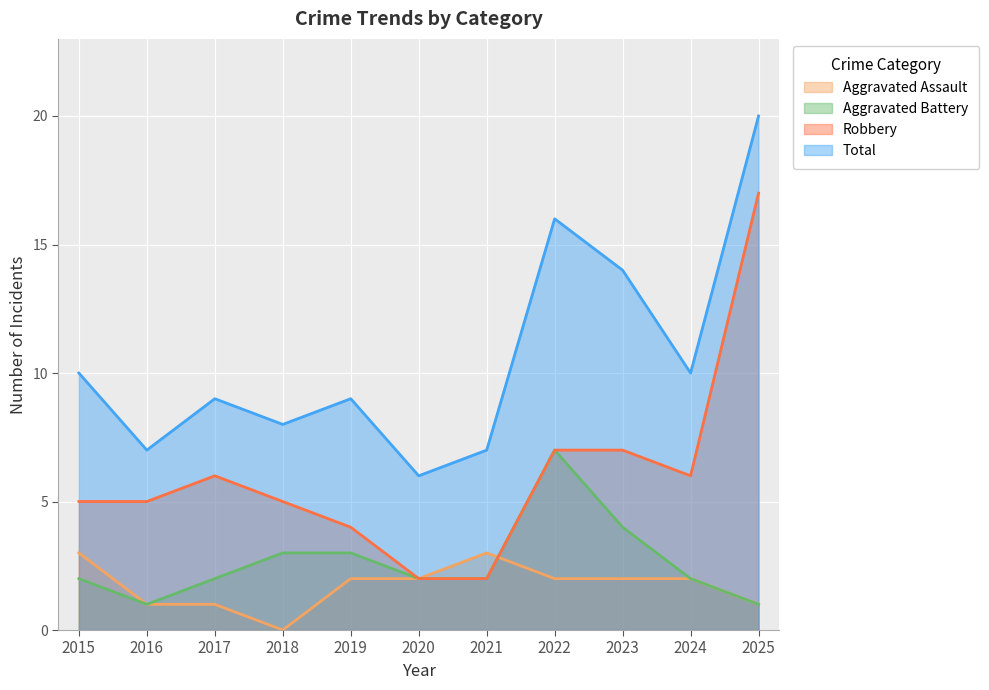

What is the difference between the maximum and second lowest values in the Robbery series?

15